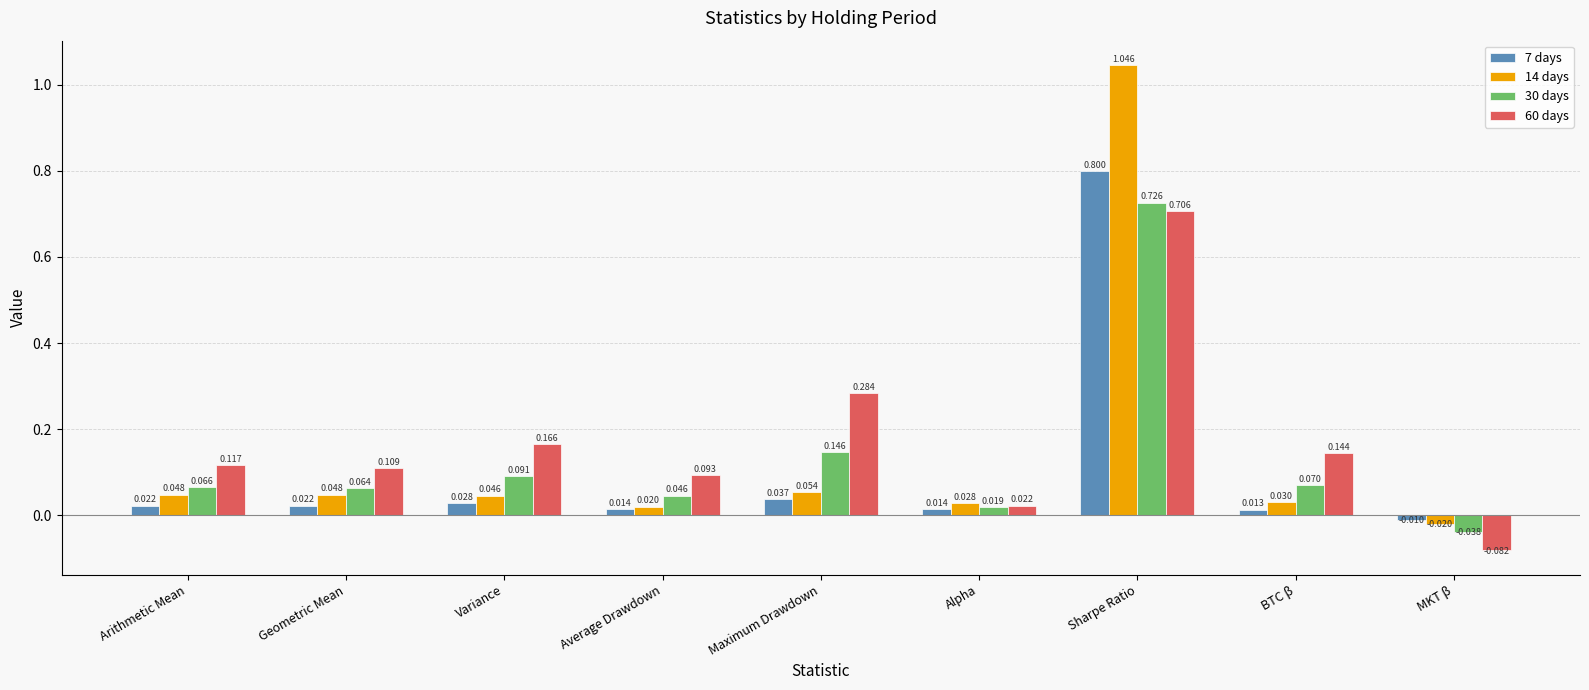

What position from the left is Average Drawdown?

4